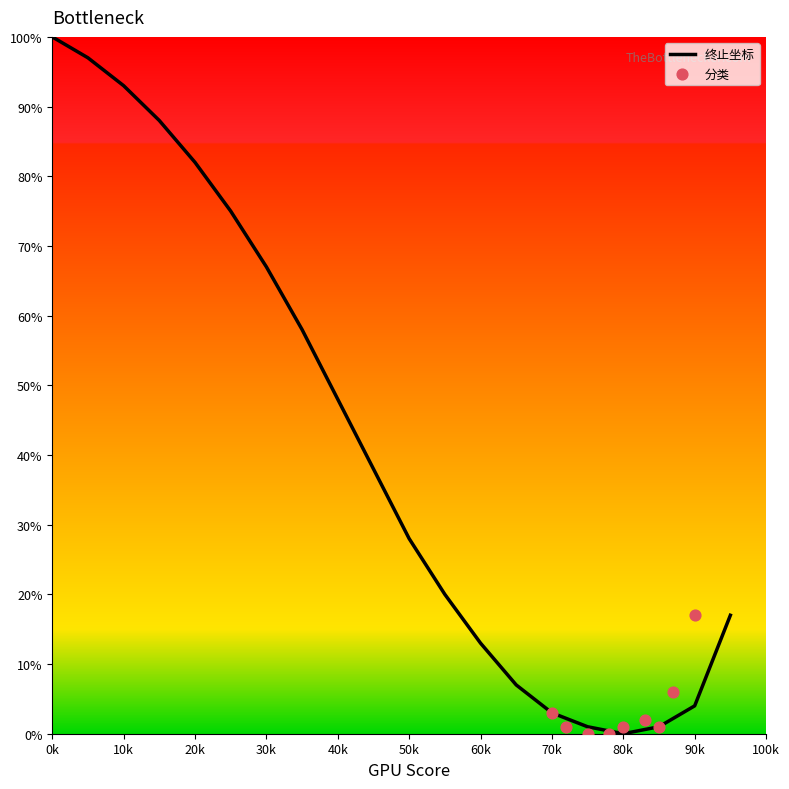

Which series reaches the maximum Y coordinate?

终止坐标